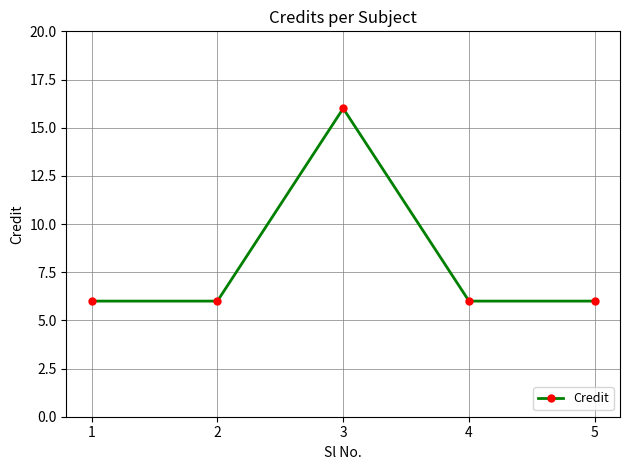

Approximately how many times larger is the value at 5 compared to 4?

1.0